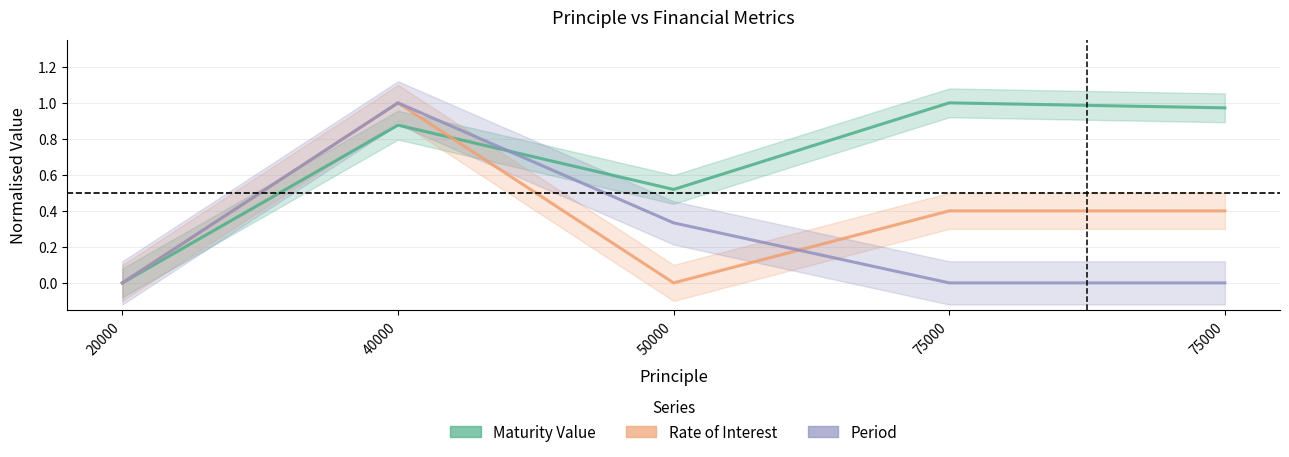

How many times do Rate of Interest and Period cross each other?

1